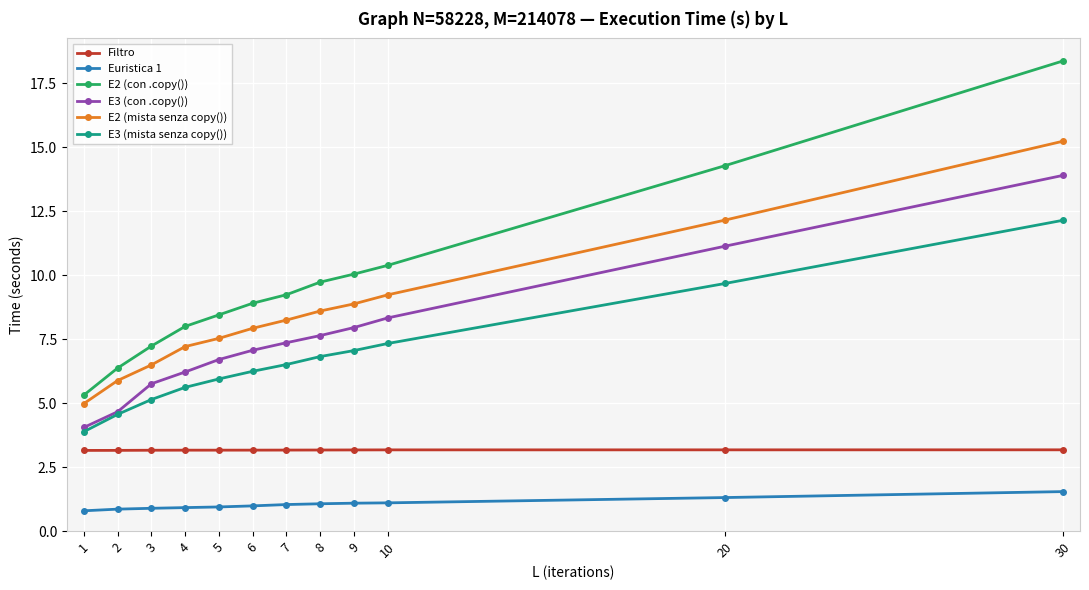

Is this an area chart (filled region under the line)?

No